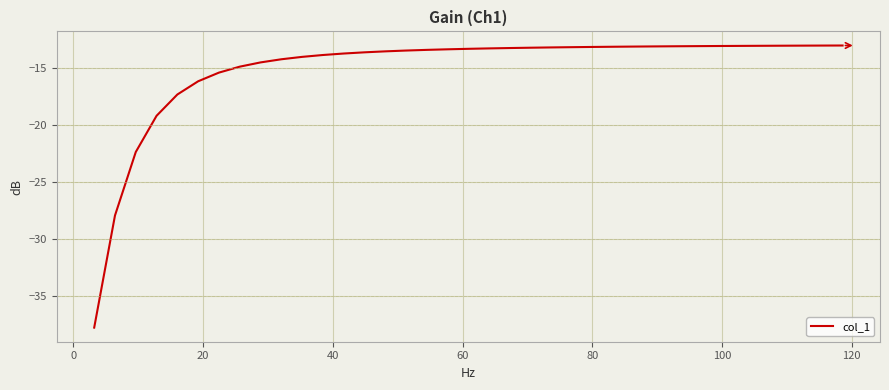

What is the maximum value shown in the chart?

-13.1